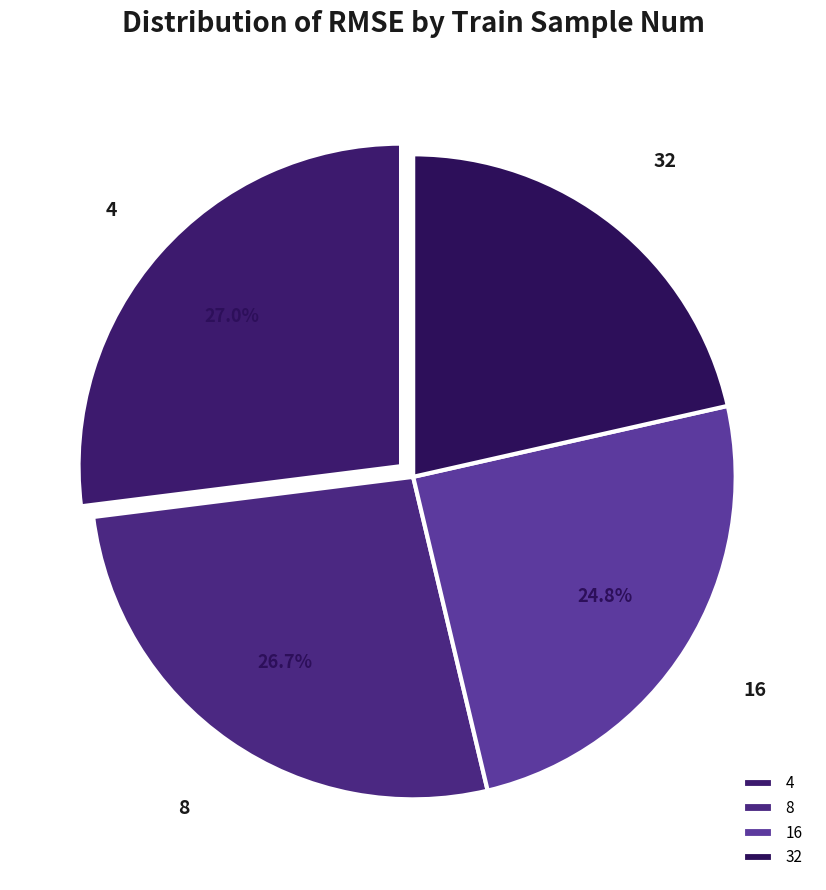

To the nearest percent, what is the average slice percentage?

25%